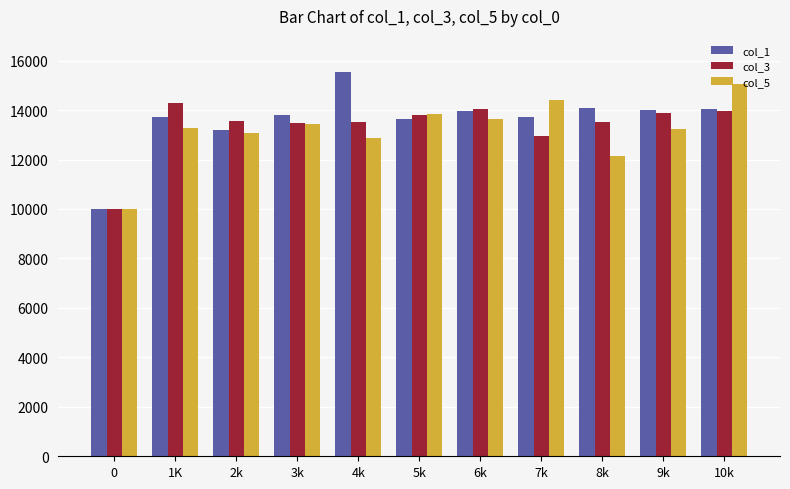

Which series has the largest total across all categories?

col_1